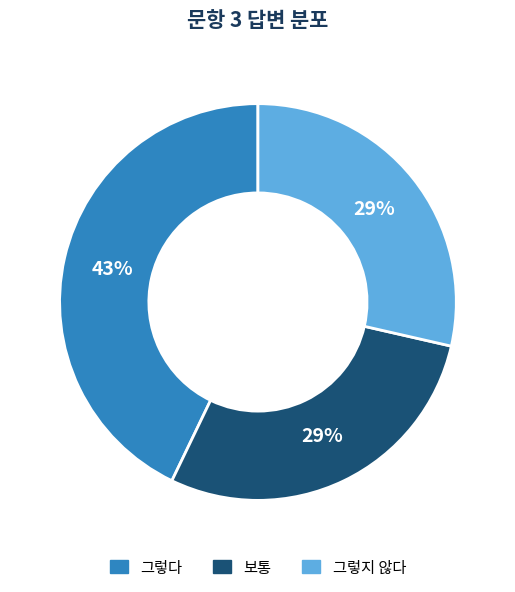

Is there any slice that represents more than half of the pie?

No